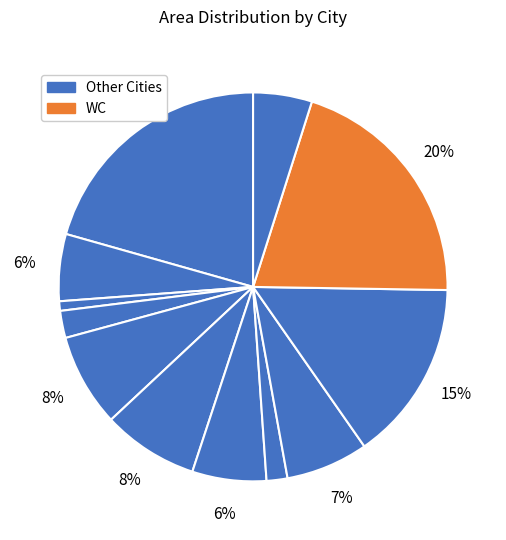

Count the number of slices in the pie.

12